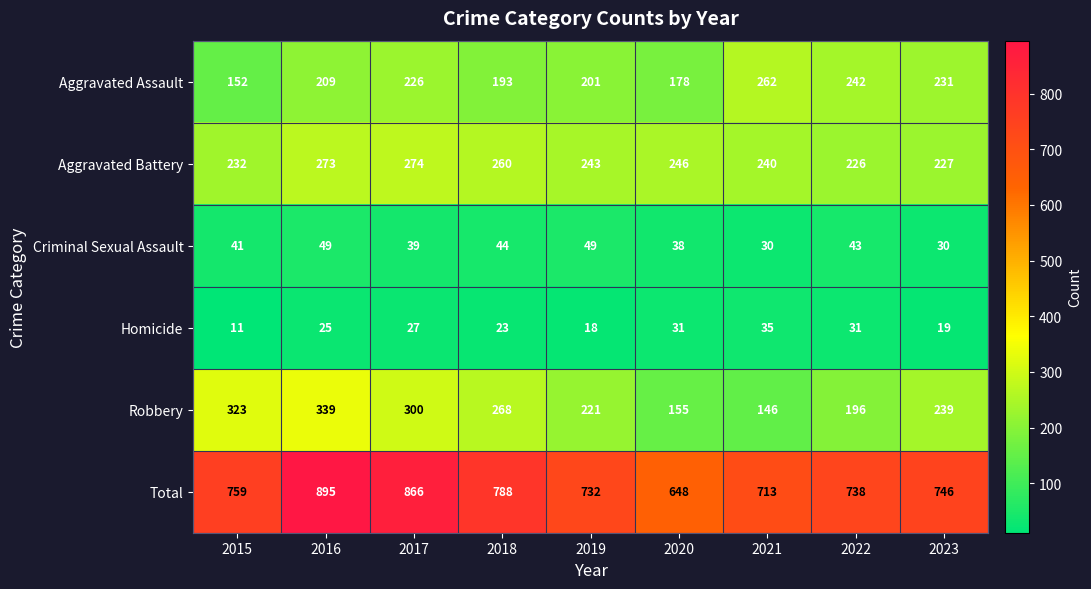

Which label corresponds to the smallest value in the chart?

2015